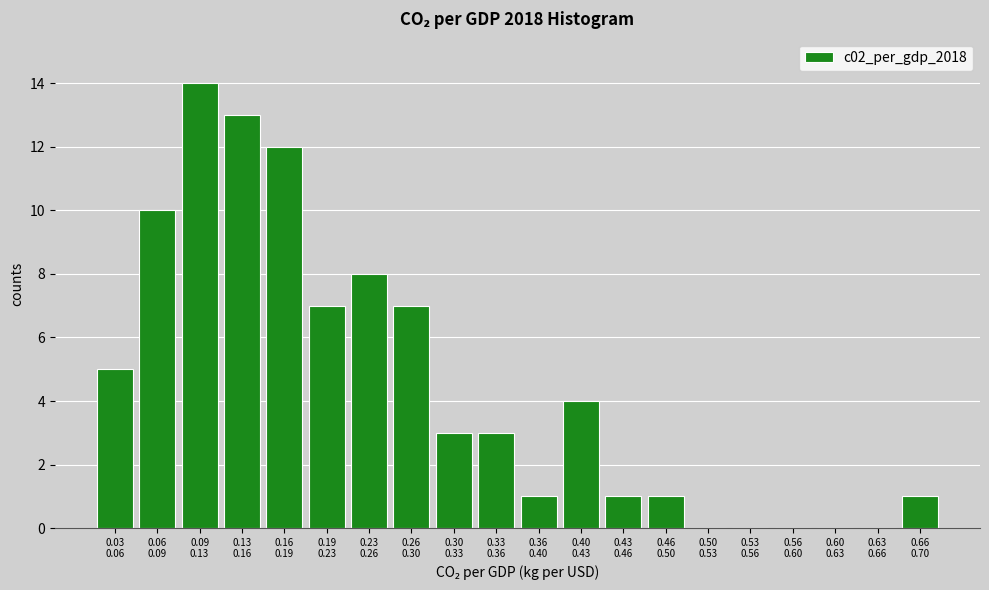

What is the sum of all values?

90